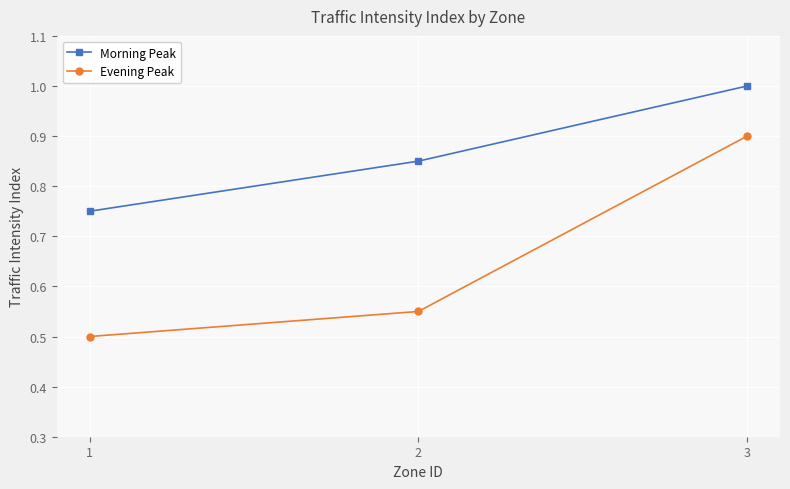

True or false: Evening Peak has a value of 1.3 at 3.

False